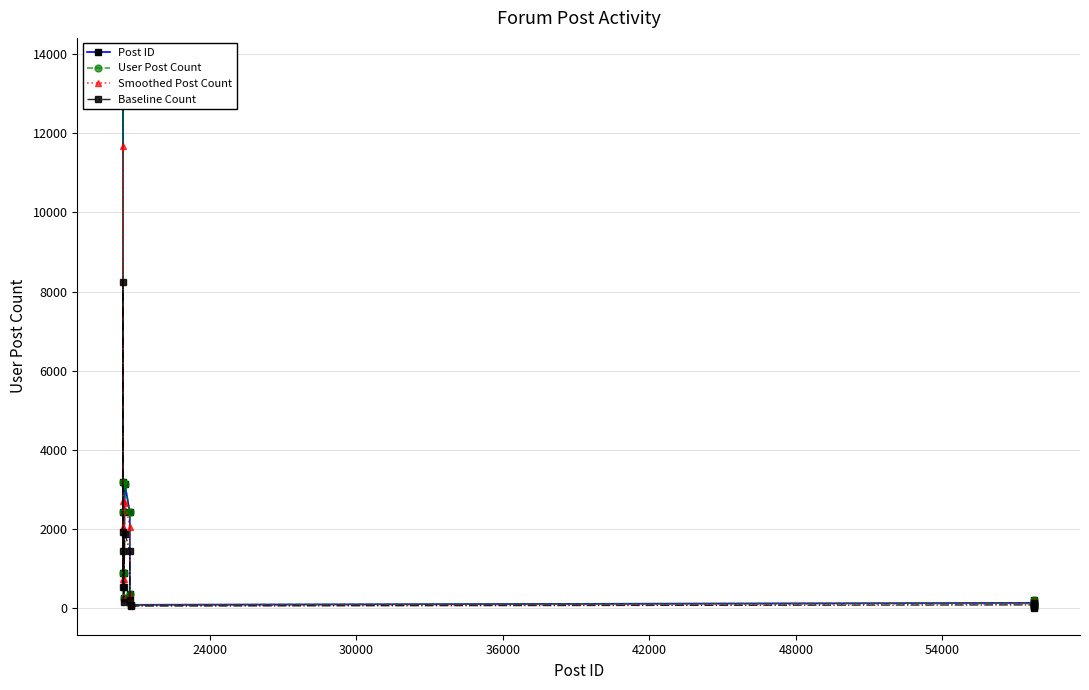

What is the value of the Post ID point at the 1st from the left?

2419.0